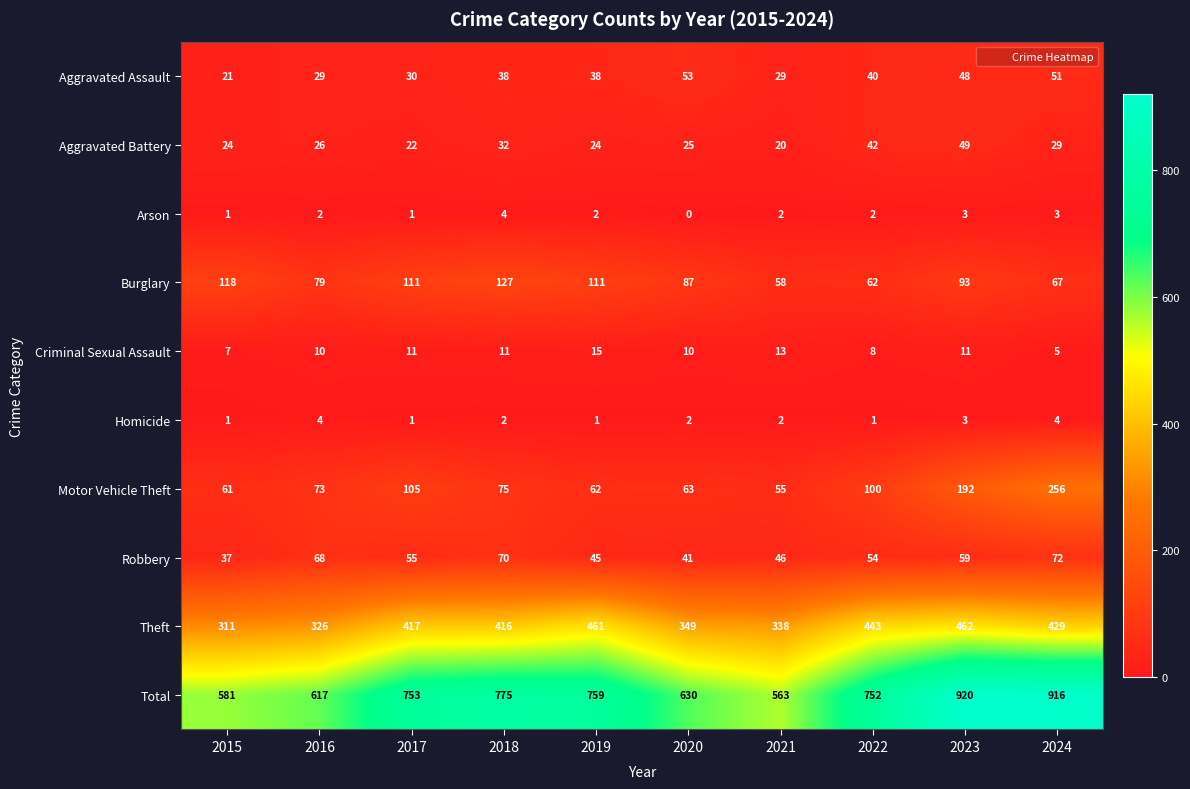

The Robbery series shows 59 at 2023. True or false?

True